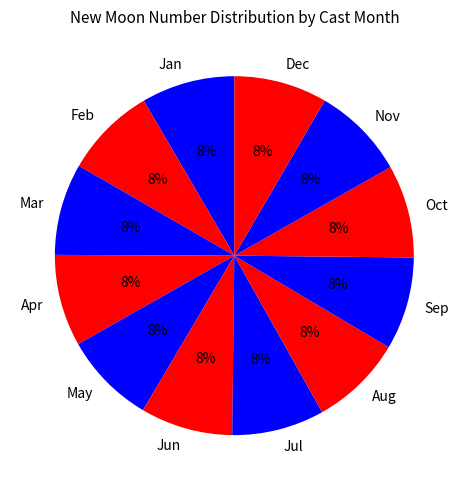

To the nearest percent, what is the combined percentage of Apr and Nov?

17%